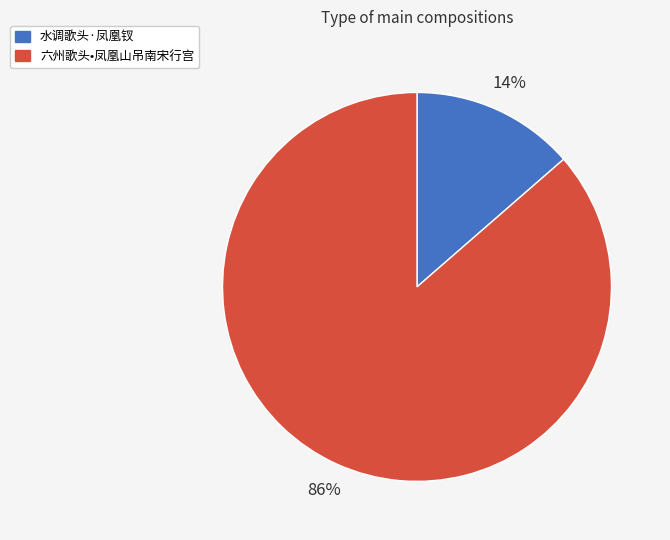

Count the number of slices in the pie.

2